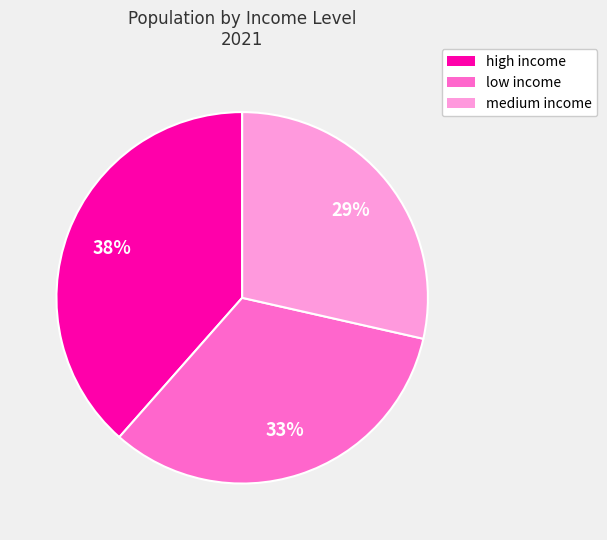

To the nearest percent, what percentage of the pie is medium income?

29%